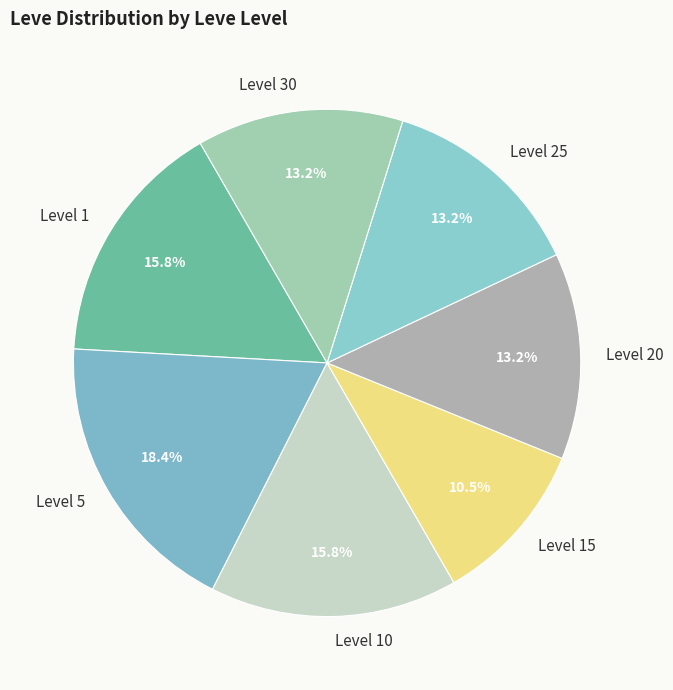

How many segments does this pie chart have?

7